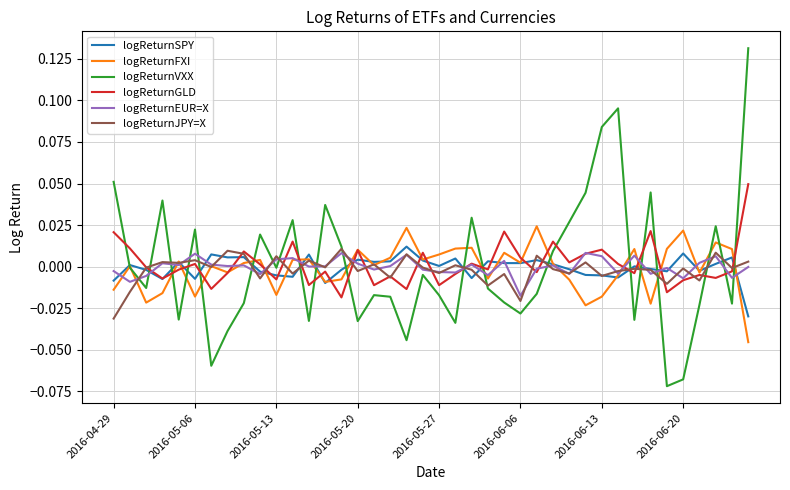

After their last crossing, which series has the higher values: logReturnEUR=X or logReturnVXX?

logReturnVXX